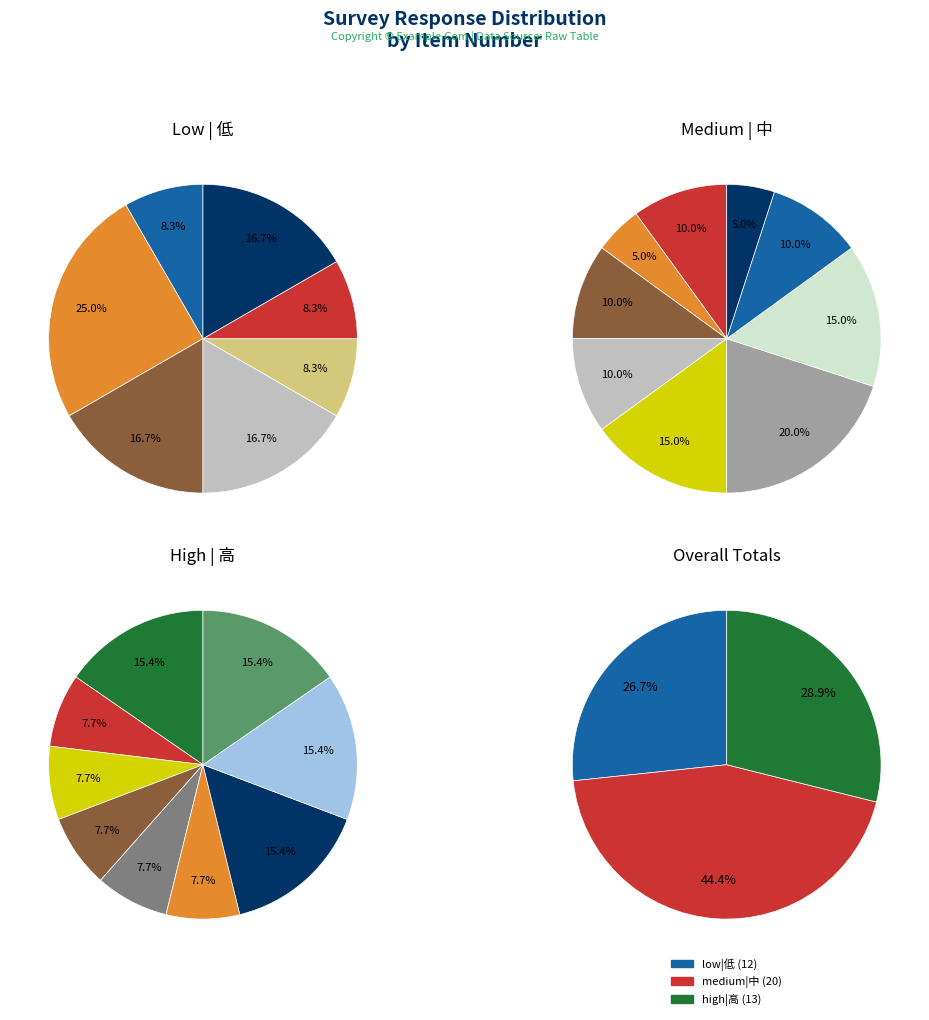

What portion of the pie excludes 9?

83.3%